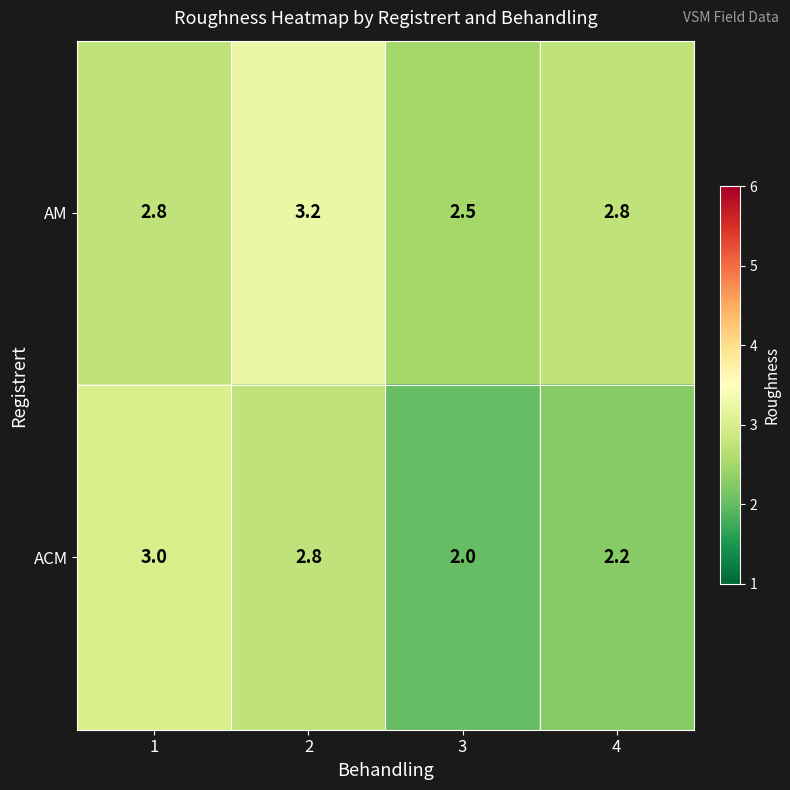

Count the number of data series in this chart.

2